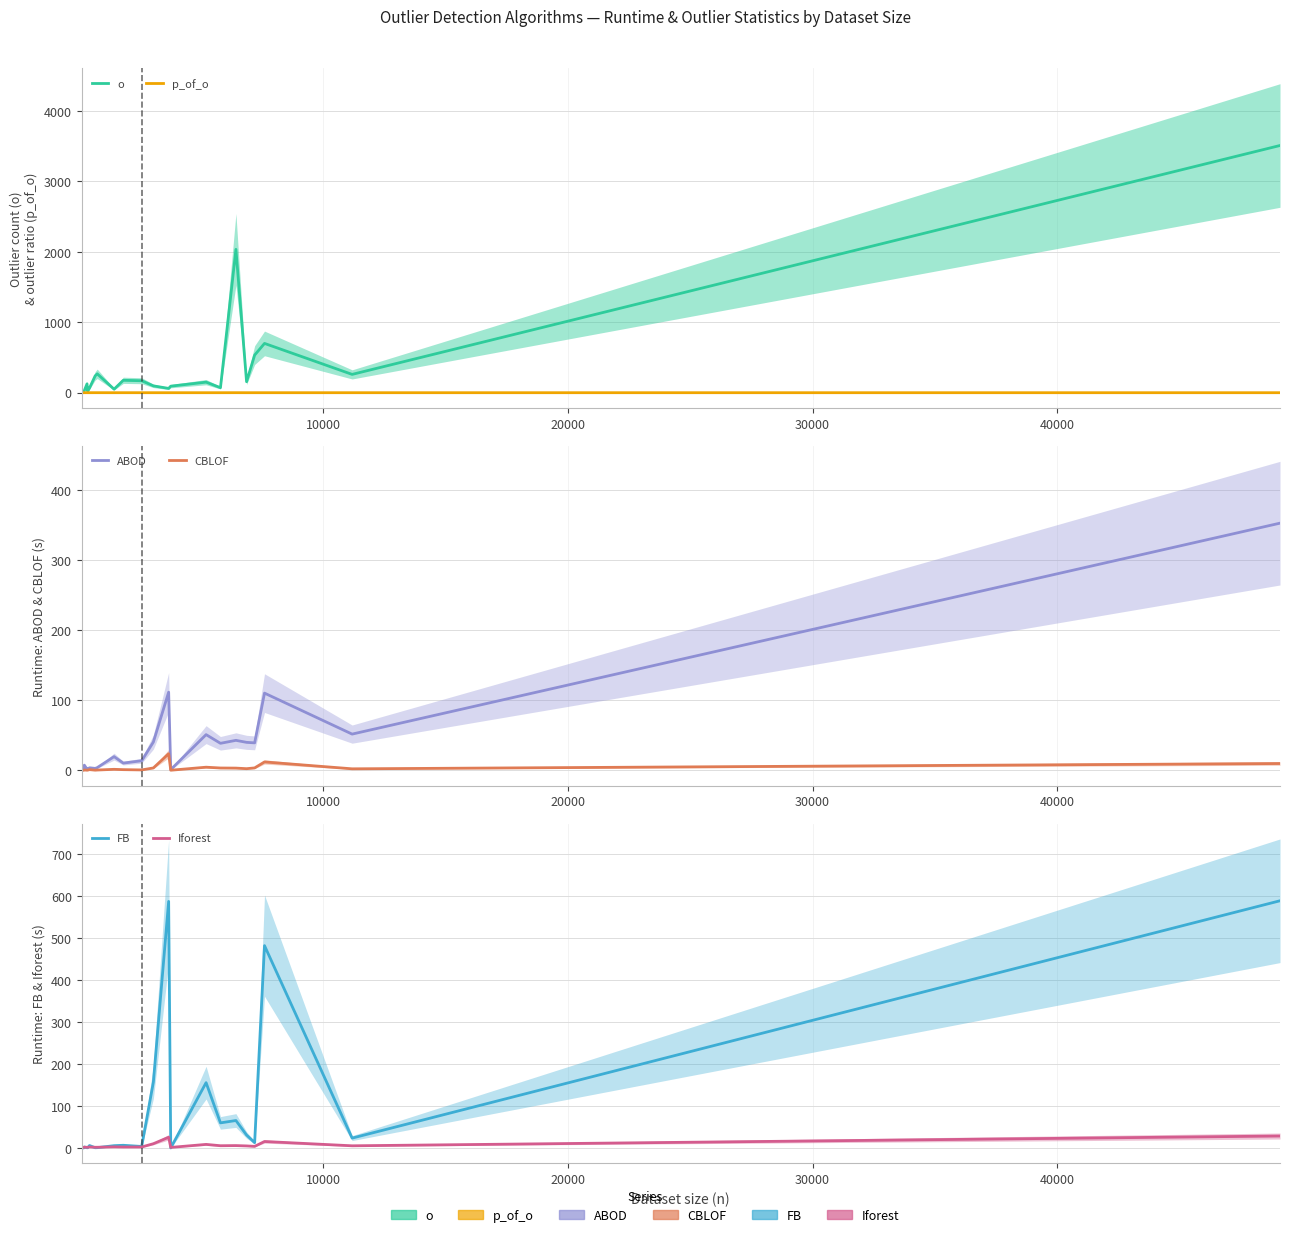

What is the difference between the second highest and second lowest values in the o series?

2027.0